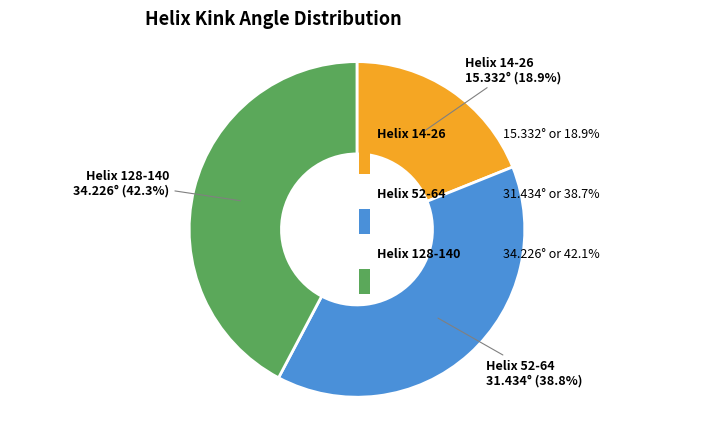

Is there any slice that represents more than half of the pie?

No